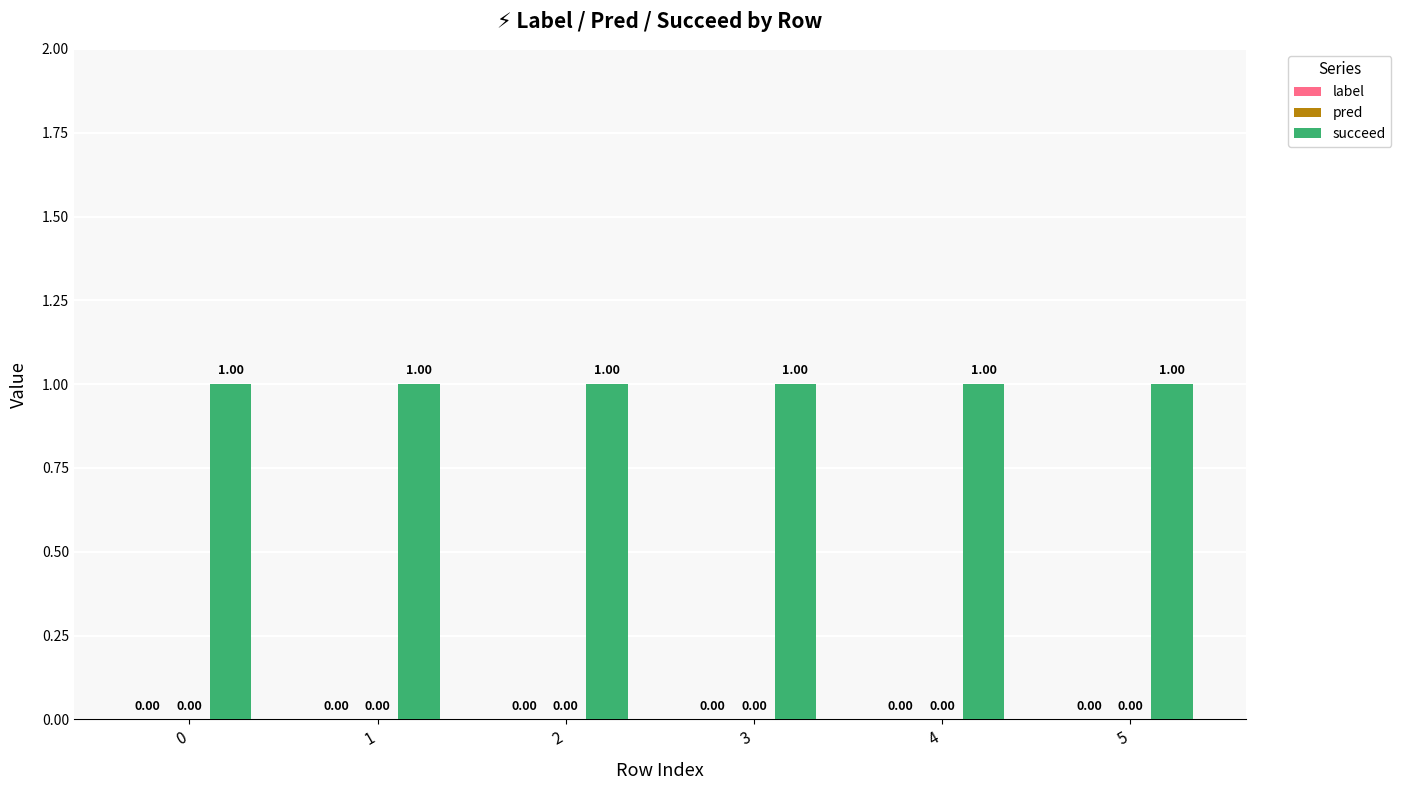

What are all the series names shown in the legend?

label, pred, succeed